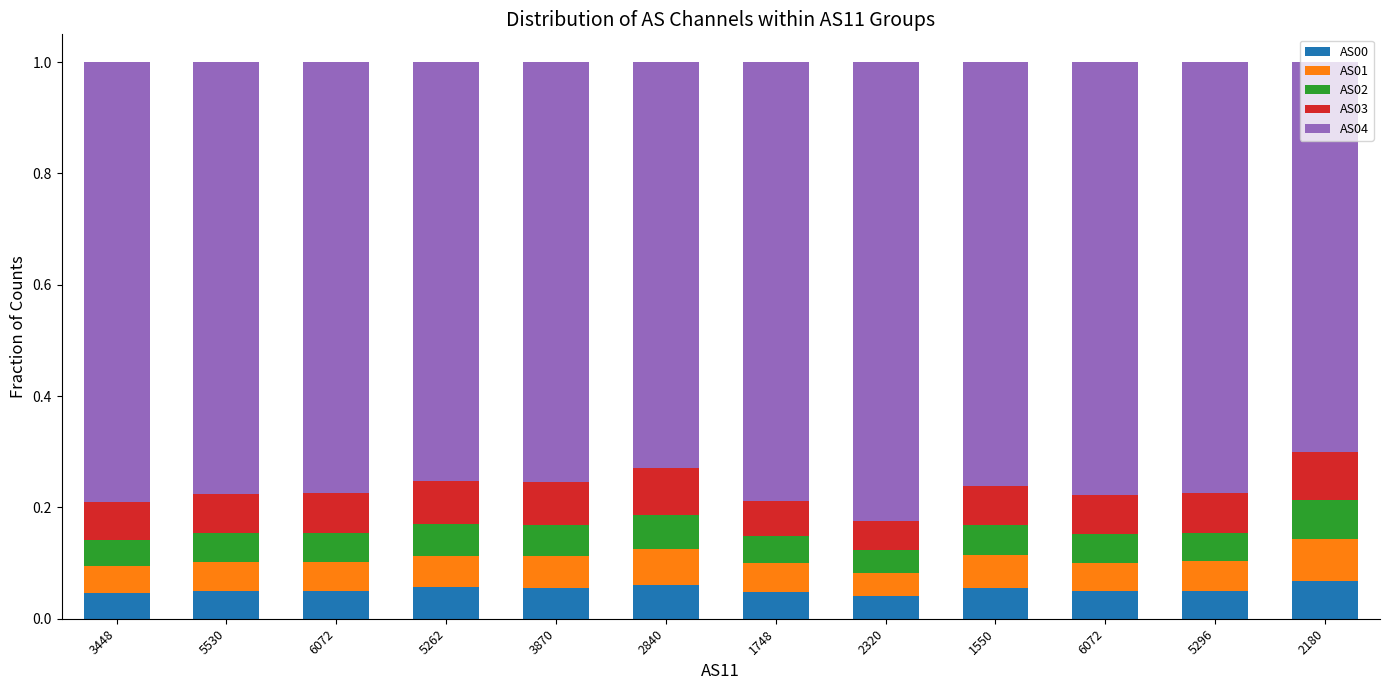

Which series has the largest total across all categories?

AS04